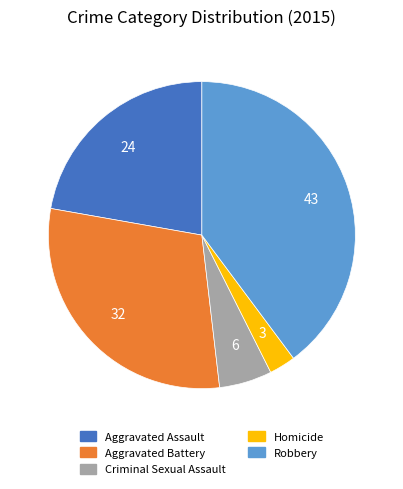

Count the number of slices in the pie.

5